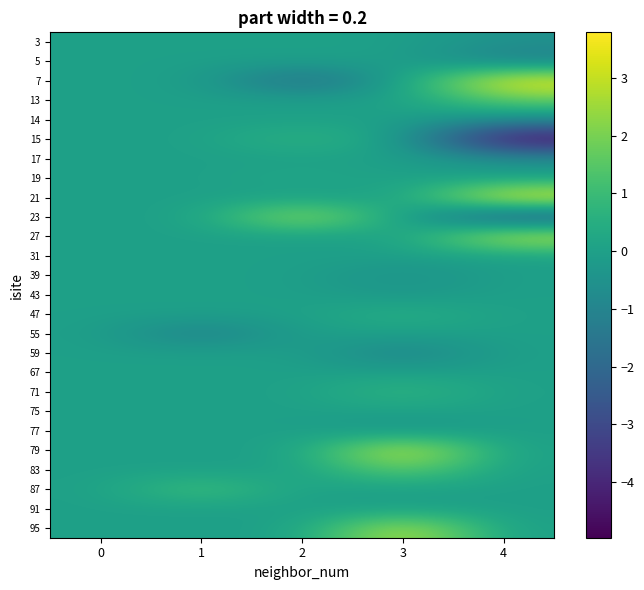

Rank the series by their maximum value, from highest to lowest.

21, 7, 79, 27, 95, 23, 83, 13, 87, 71, 15, 47, 19, 75, 67, 3, 5, 14, 17, 31, 39, 43, 55, 59, 77, 91